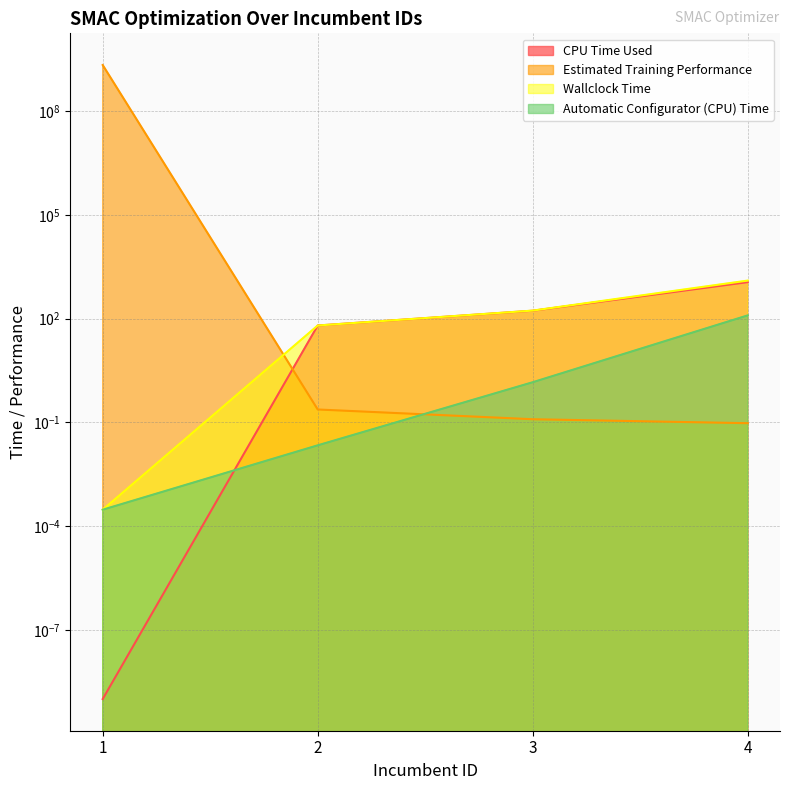

Which label corresponds to the smallest value in the chart?

1